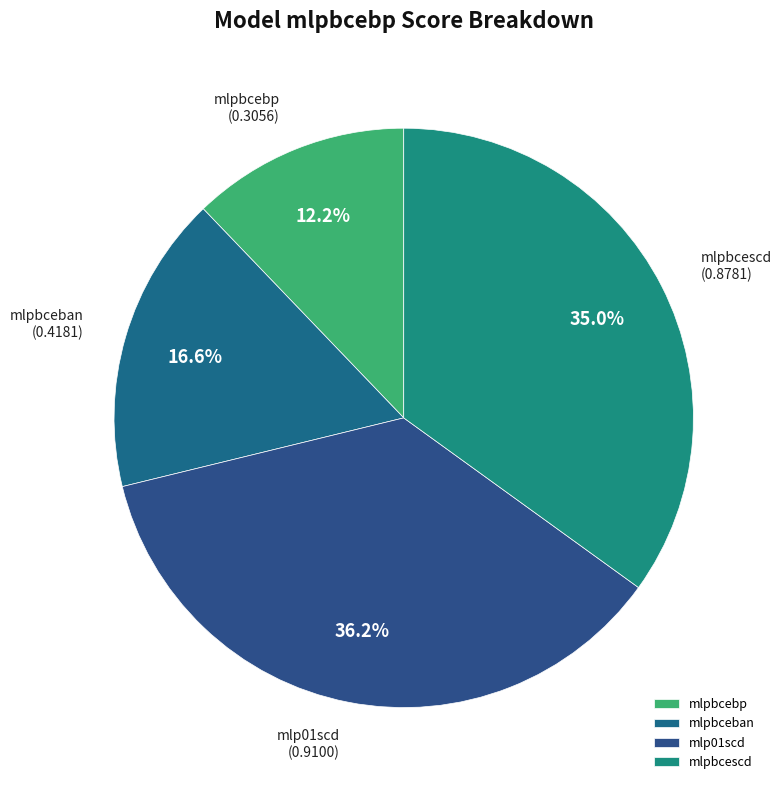

Count the number of slices in the pie.

4